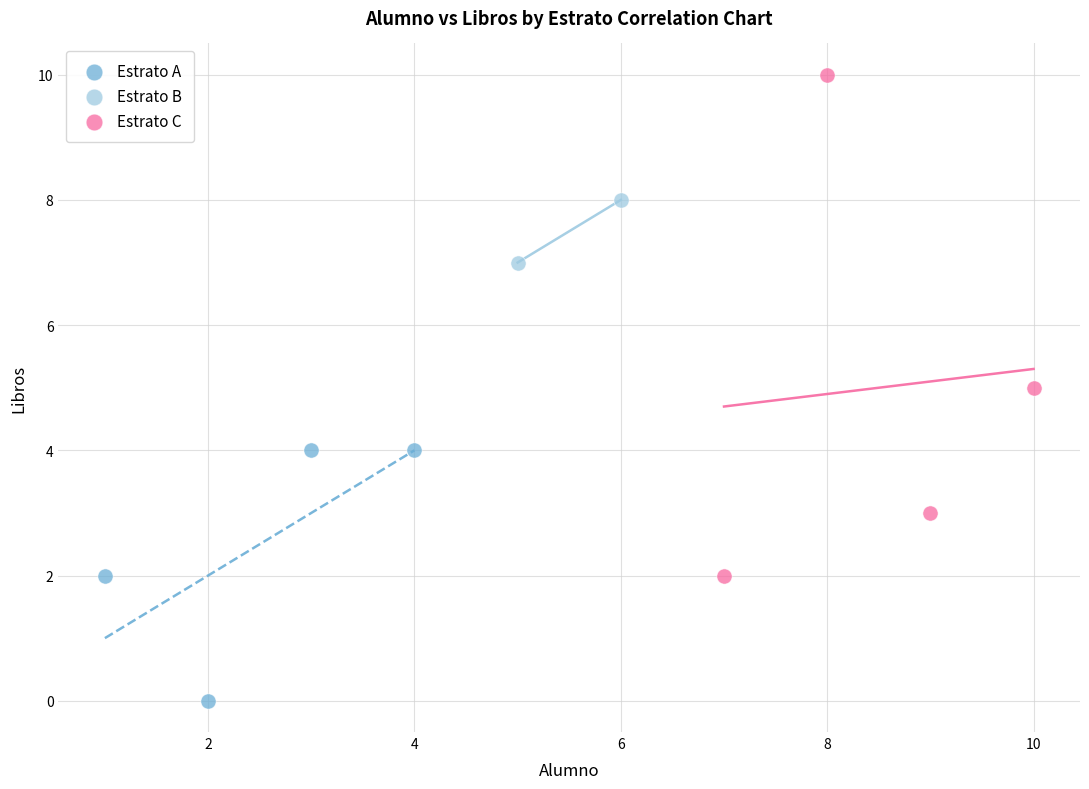

What are all the series names shown in the legend?

Estrato A, Estrato B, Estrato C